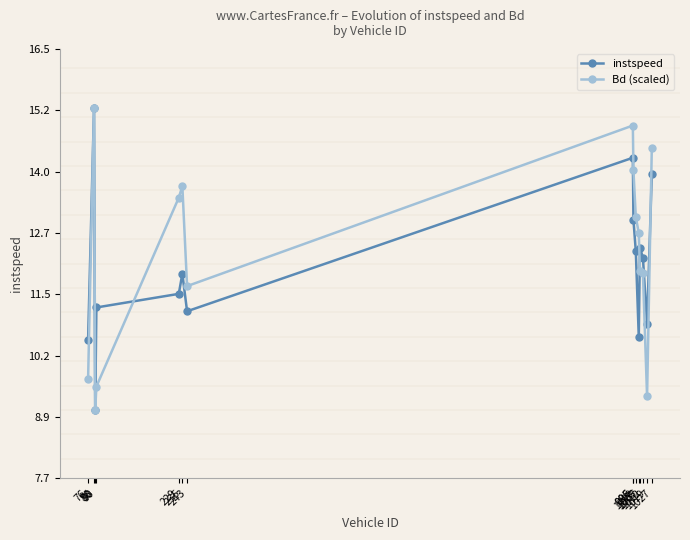

Count the number of categories in the chart.

15